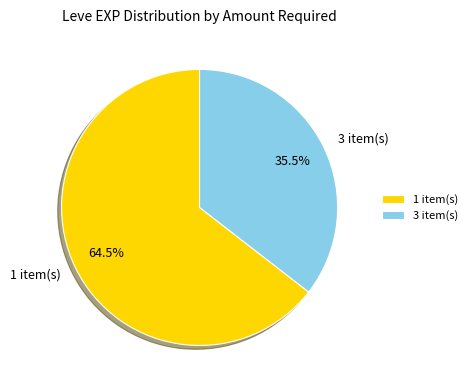

Rank the categories by value from highest to lowest.

1 item(s), 3 item(s)